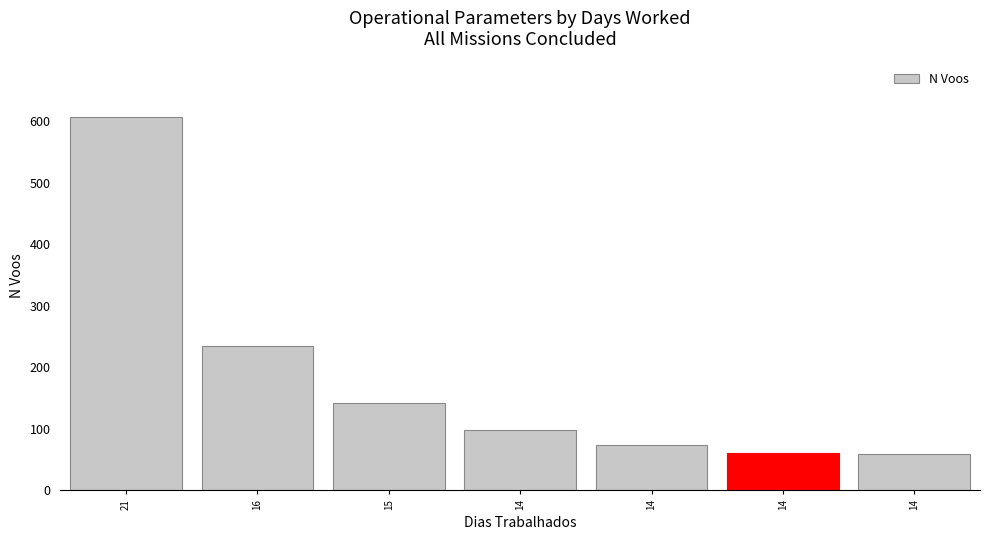

How many bars are there in total?

7